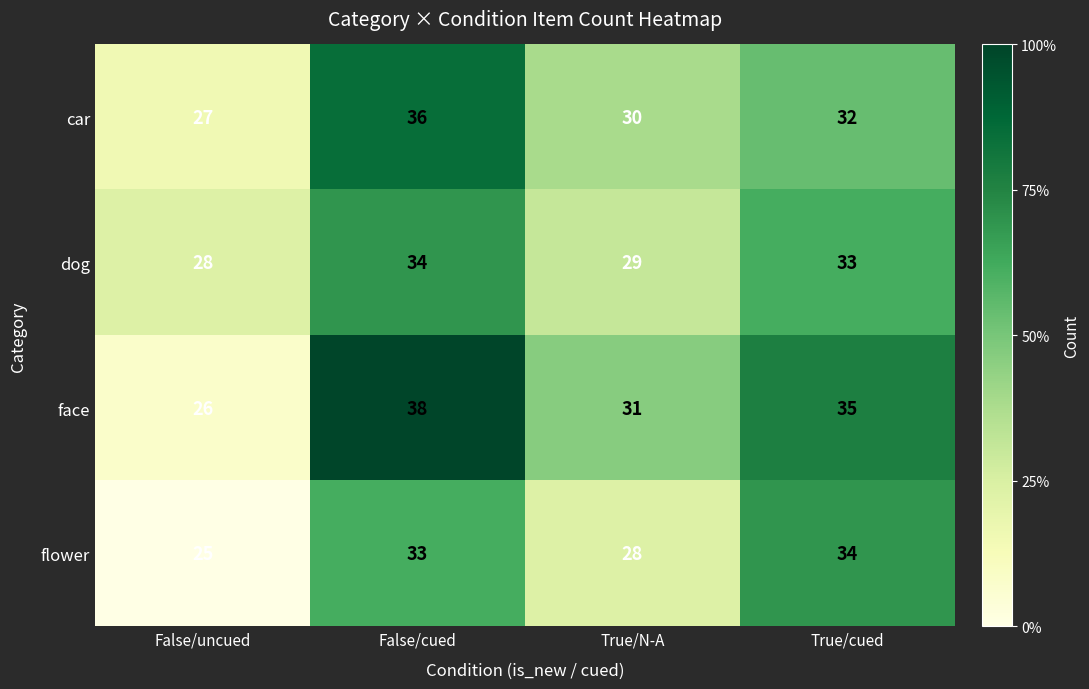

What is the difference between the highest and lowest values at False/uncued?

3